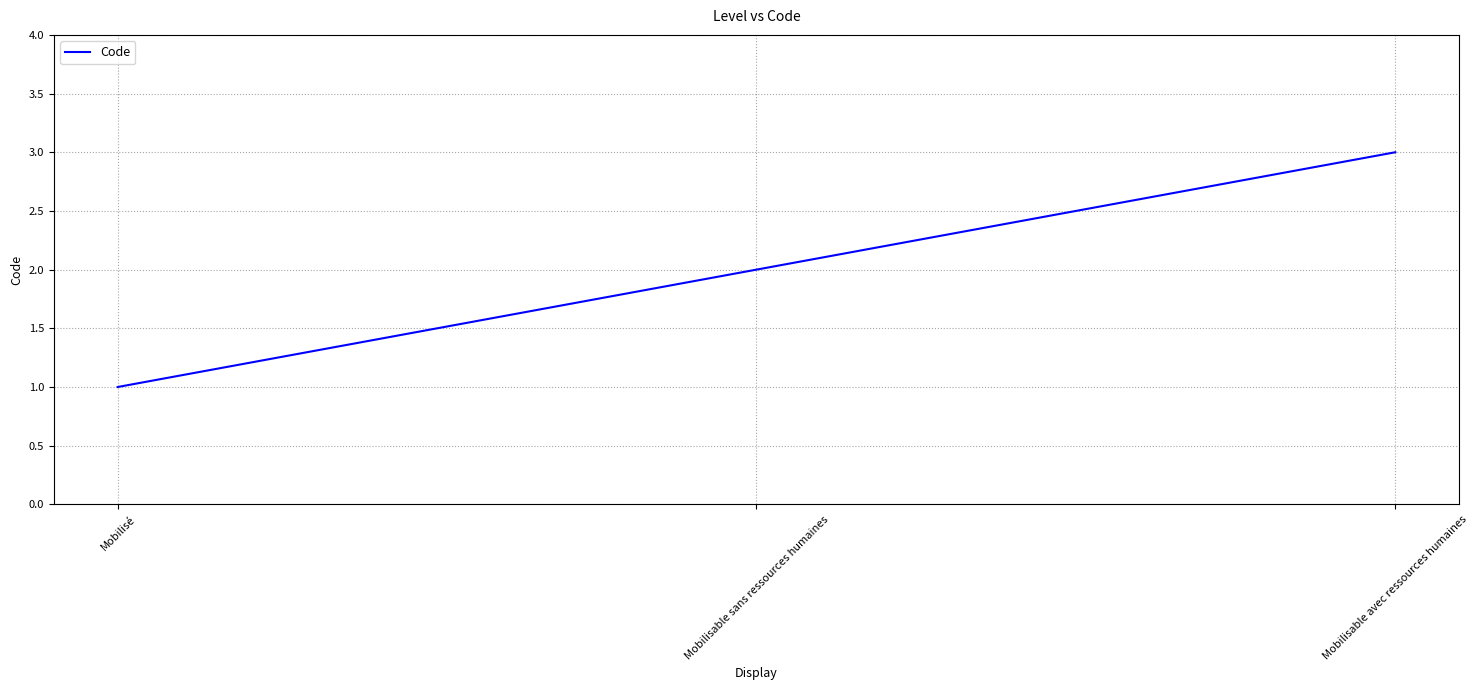

What position from the right is Mobilisé?

3